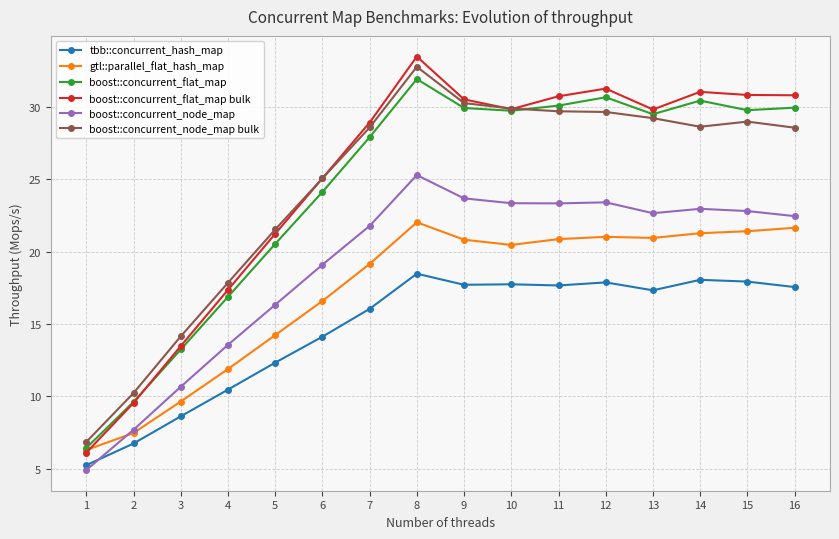

What value does the boost::concurrent_flat_map bulk series have at 7?

28.9